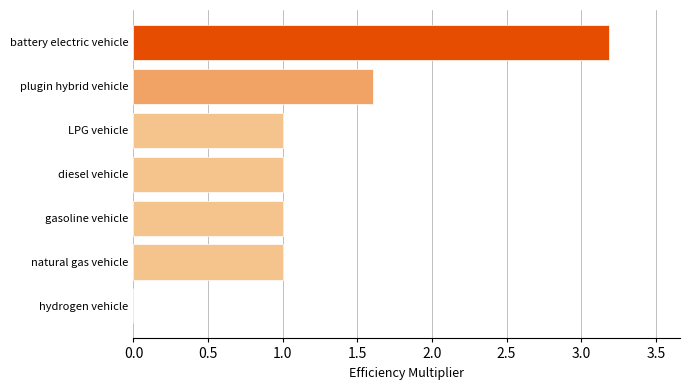

What is the sum of all values?

8.8